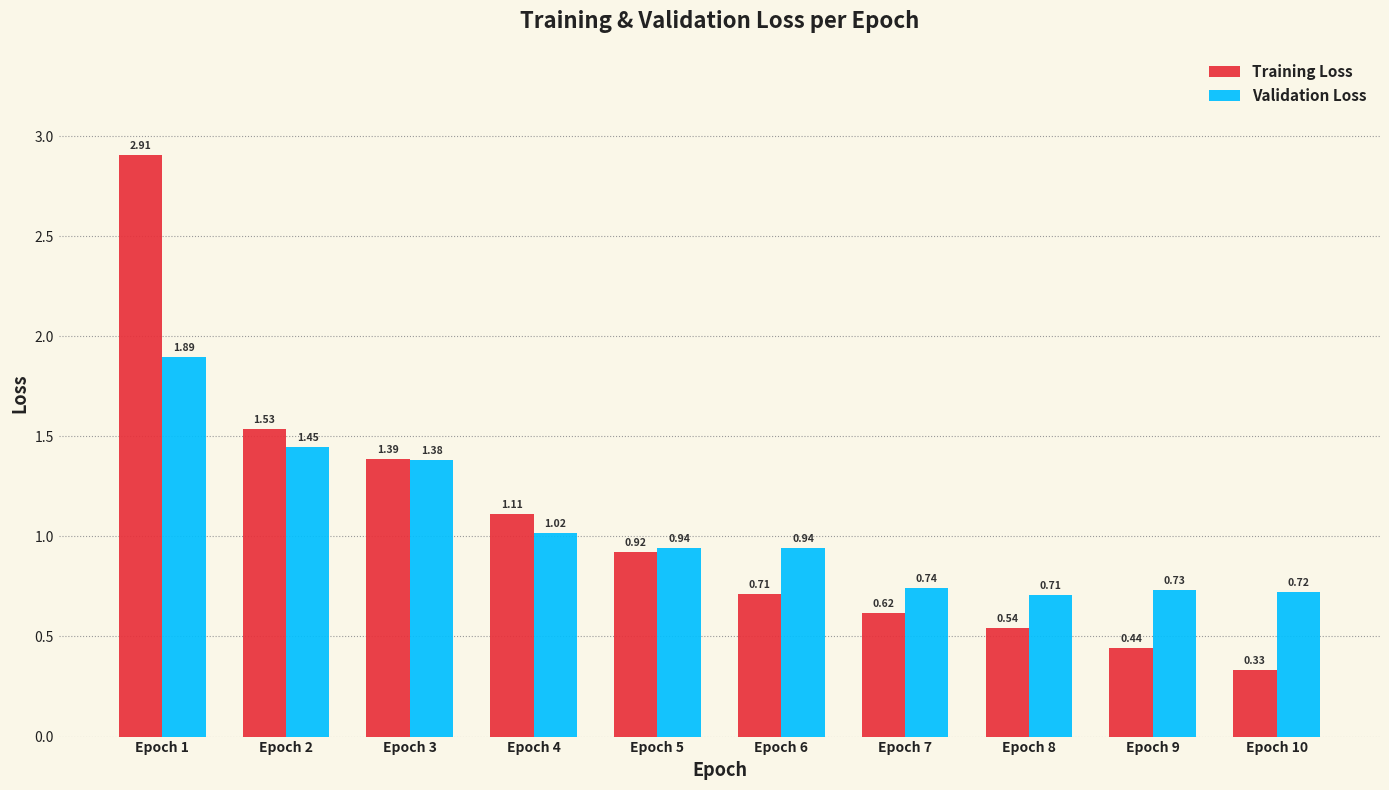

At which category is the sum across all series the highest?

Epoch 1